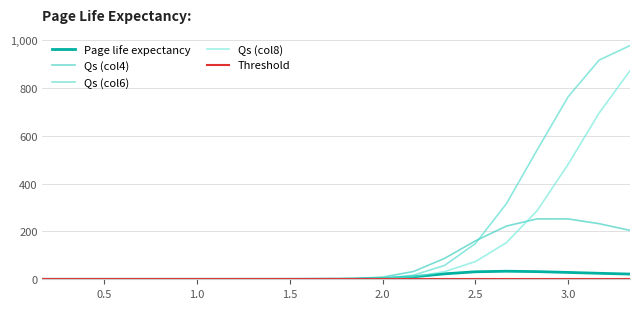

List the series in order of their peak value, lowest first.

Threshold, Page life expectancy, Qs (col4), Qs (col8), Qs (col6)